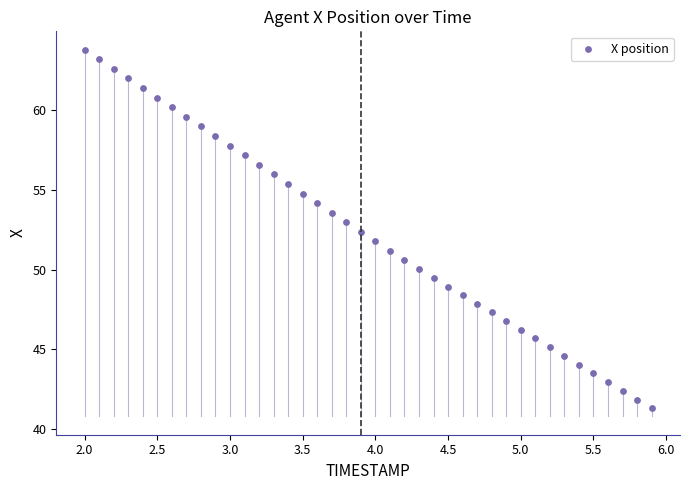

What is the range of X values (max minus min)?

3.9